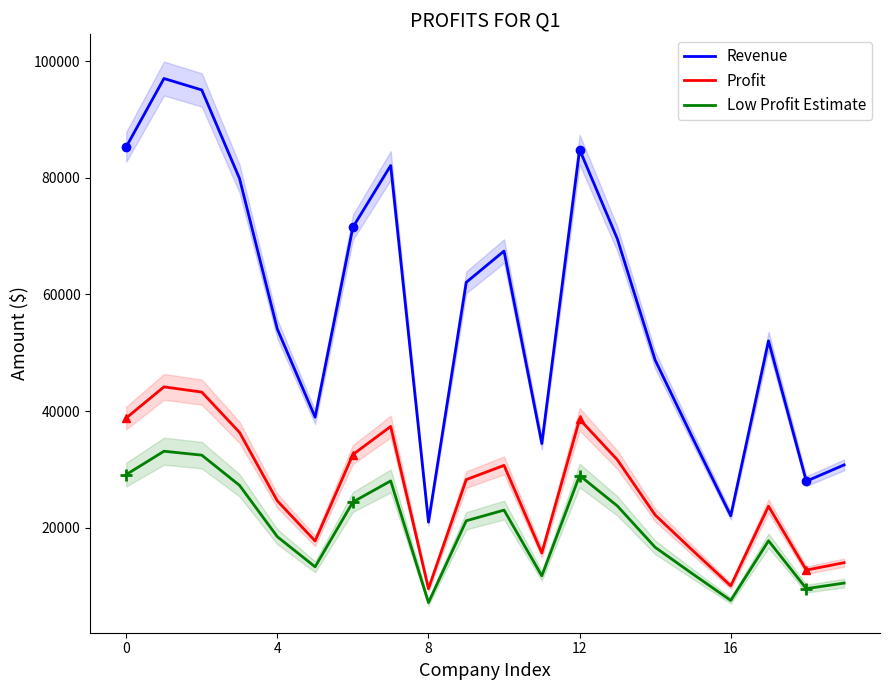

What is the difference between the Revenue values at 4 and 16?

32015.0